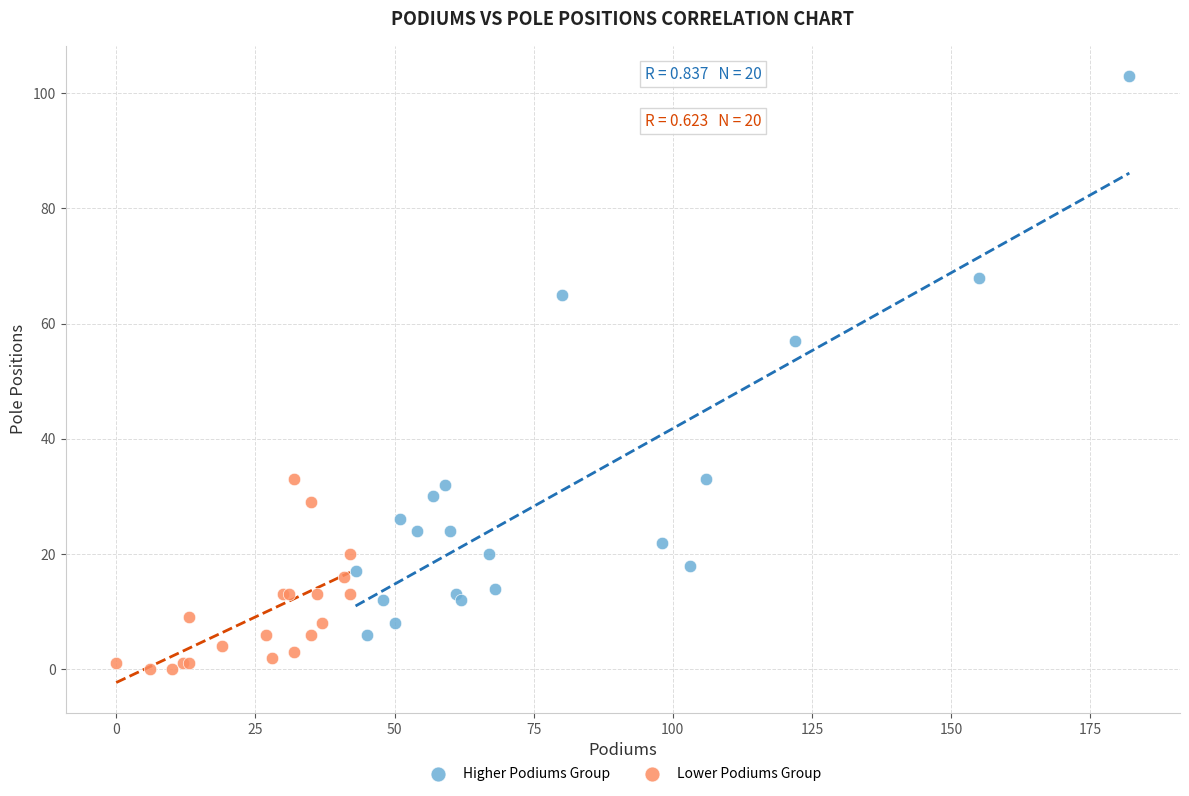

Which series reaches the maximum Y coordinate?

Higher Podiums Group